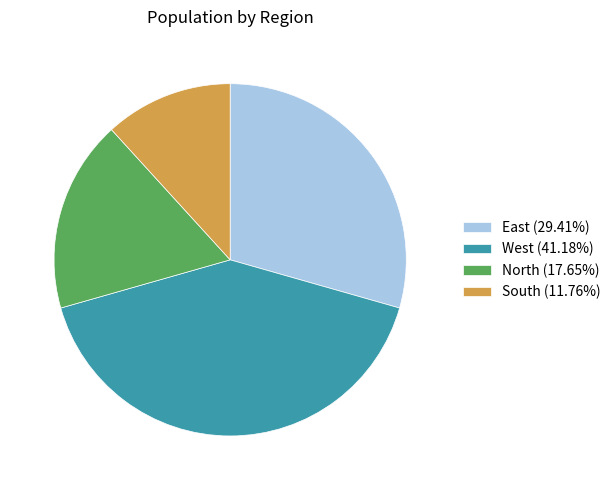

Approximately how many times larger is the value at South (11.76%) compared to West (41.18%)?

0.3